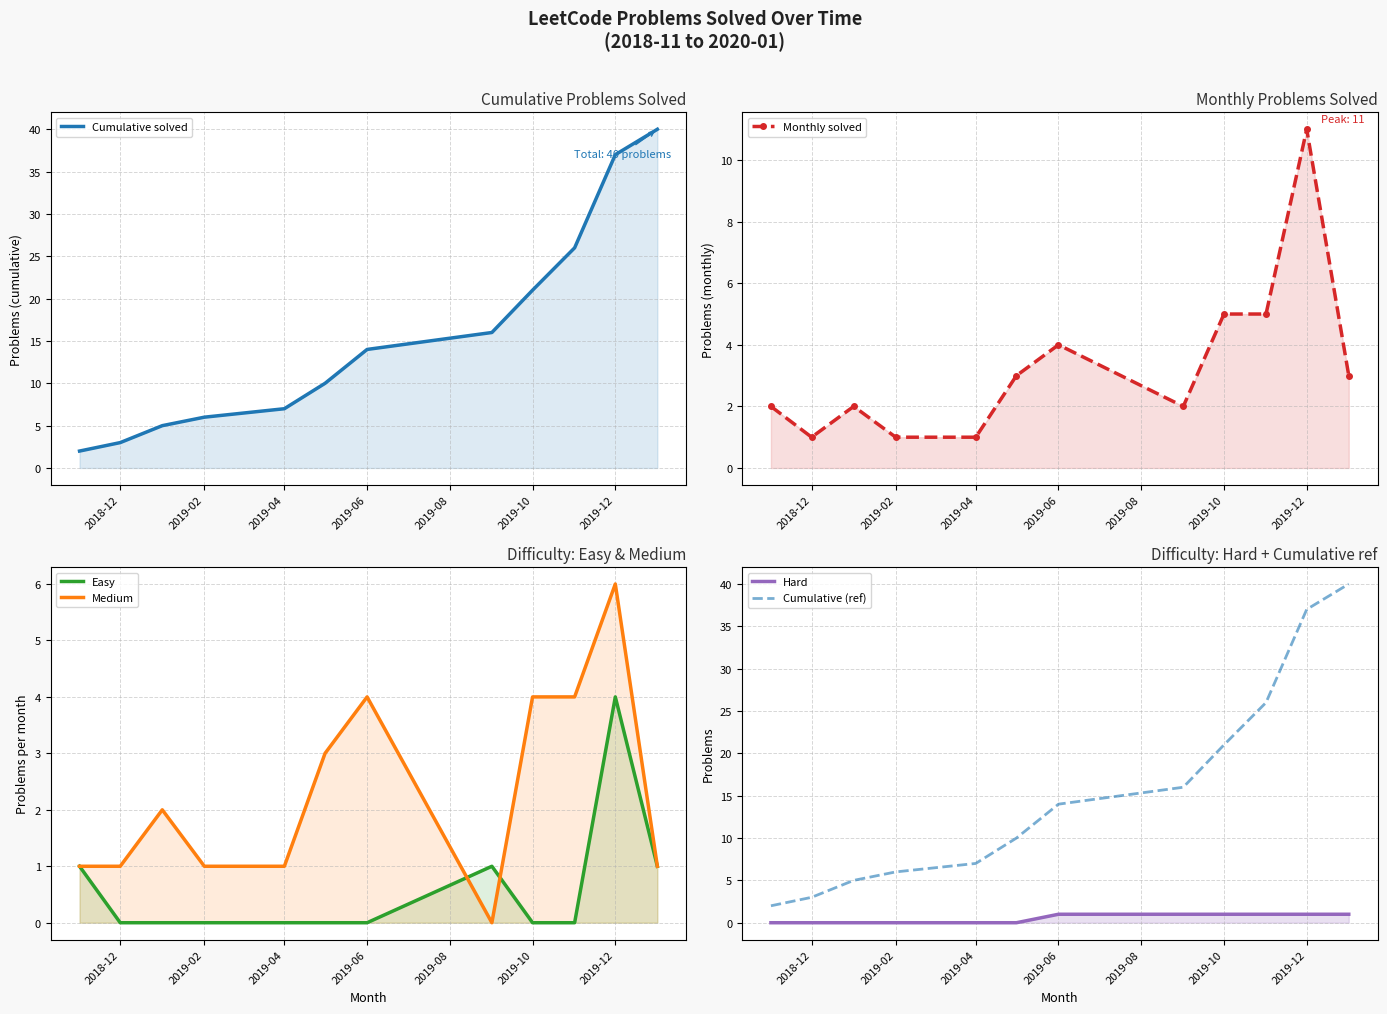

What is the average value of the Medium series?

2